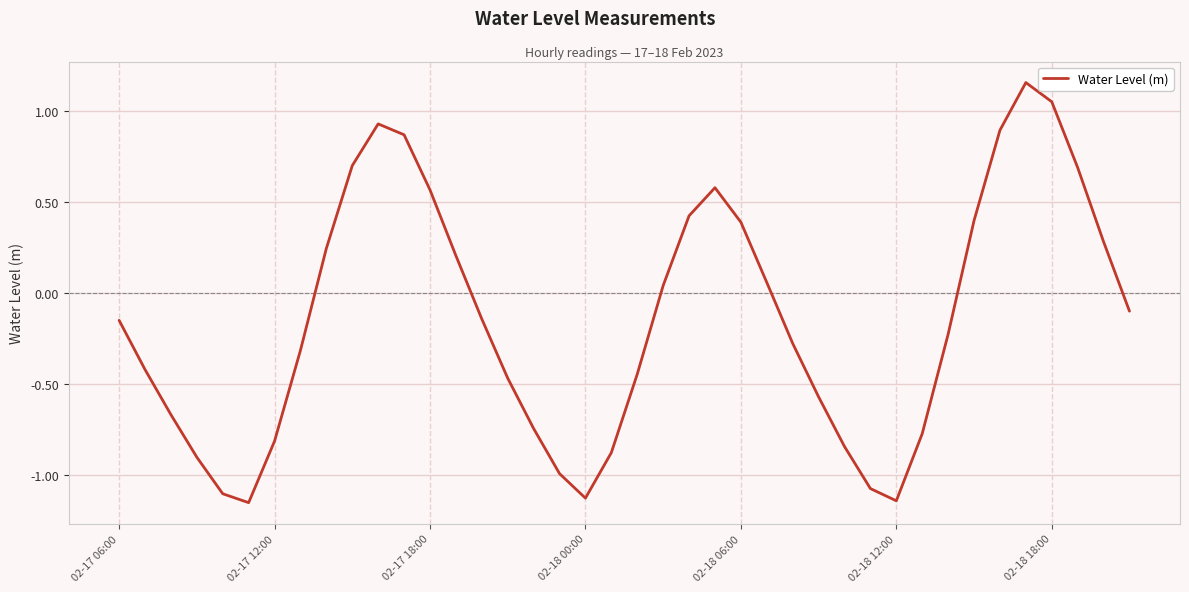

What is the difference between the maximum and minimum values?

2.3